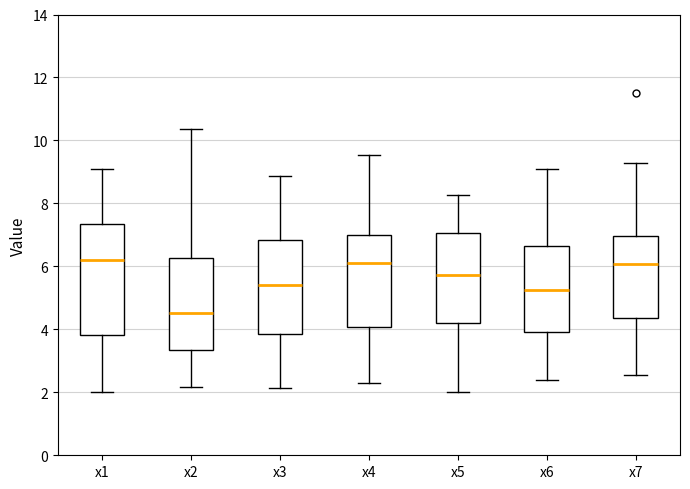

Comparing the boxes themselves (not the whiskers), which one is the tallest?

x1